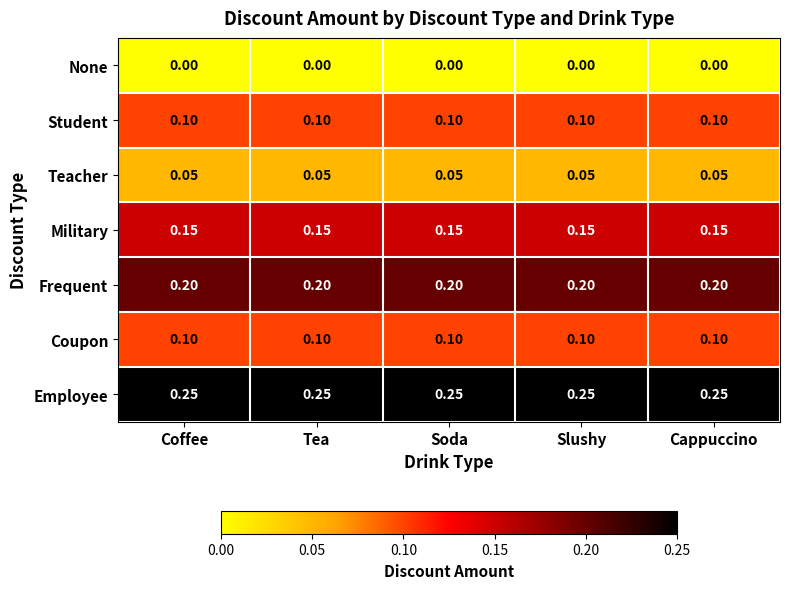

Is the value of Employee at Slushy greater than the value of Teacher at Slushy?

Yes